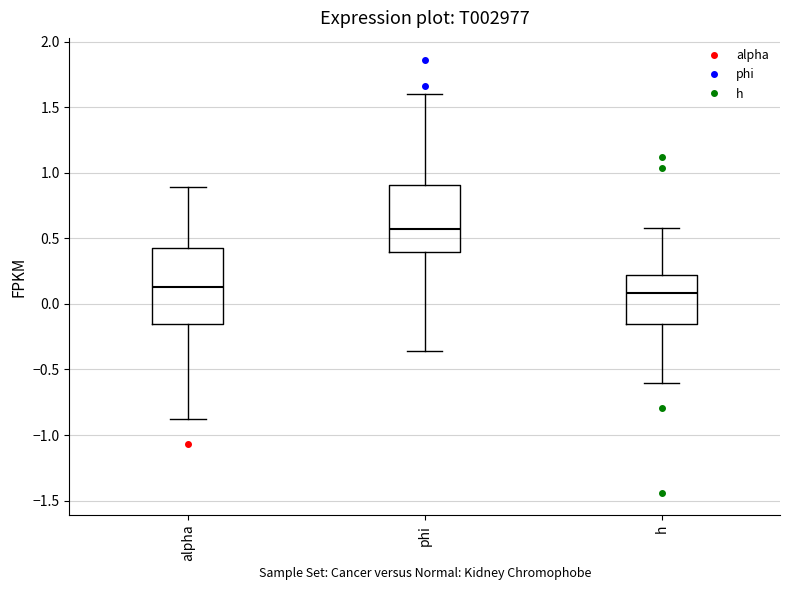

Reading left to right, transcribe this box plot: for each box, give where its median line is, the range the box spans, and where its two whiskers end, as read against the y-axis. The values are not printed on the chart, so give them approximately, as read against the axis.

alpha: median 0.15, box -0.15 to 0.40, whiskers -0.90 to 0.90
phi: median 0.55, box 0.40 to 0.90, whiskers -0.35 to 1.60
h: median 0.10, box -0.15 to 0.20, whiskers -0.60 to 0.60